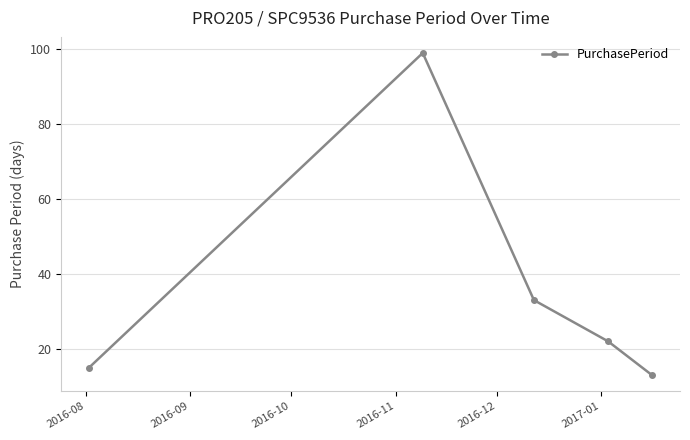

True or false: there are more than 2 points higher than both neighbors.

False